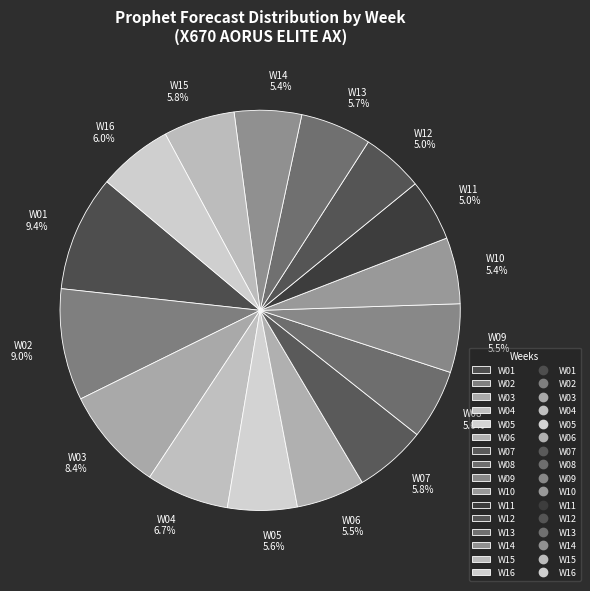

How many segments does this pie chart have?

16